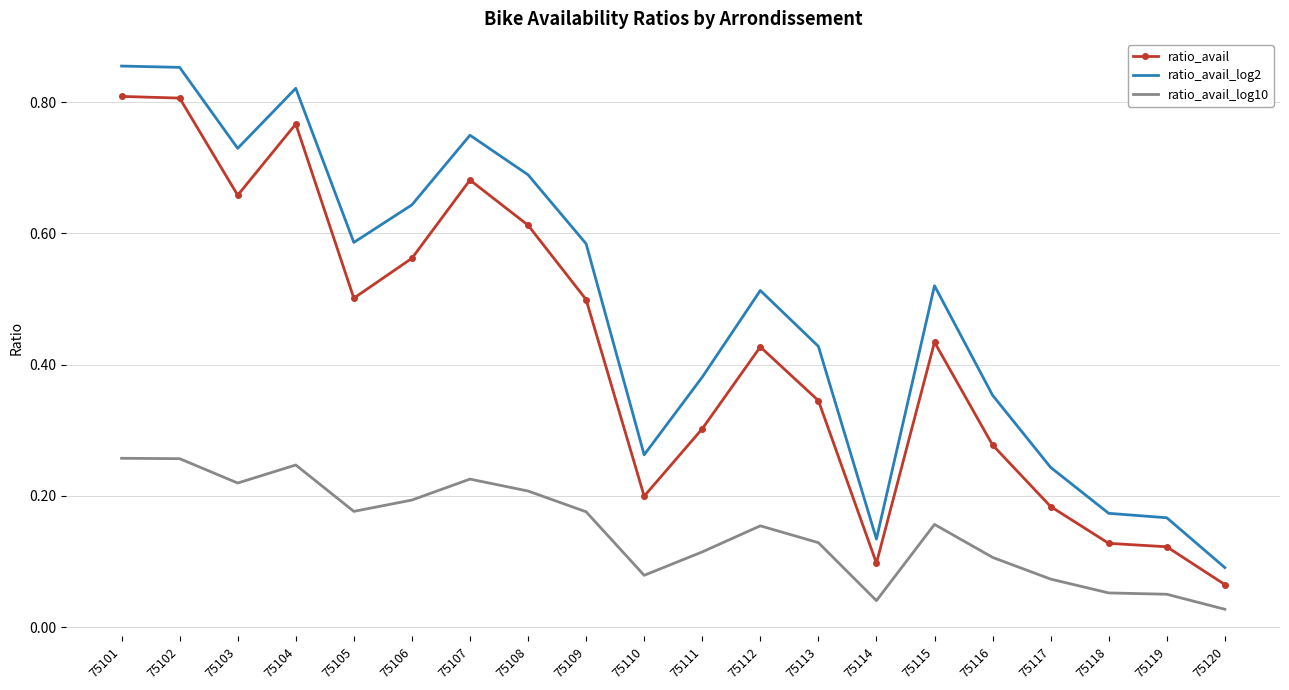

The value of ratio_avail_log2 at 75111 is 0.6. True or false?

False